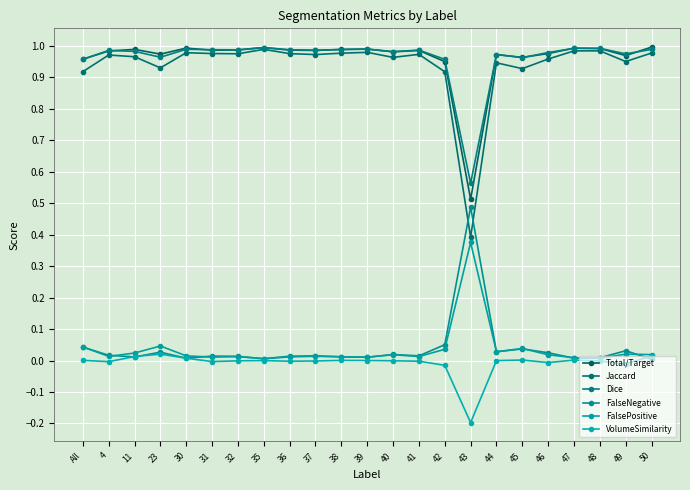

Is the value of Dice at 43 greater than the value of Total/Target at 38?

No